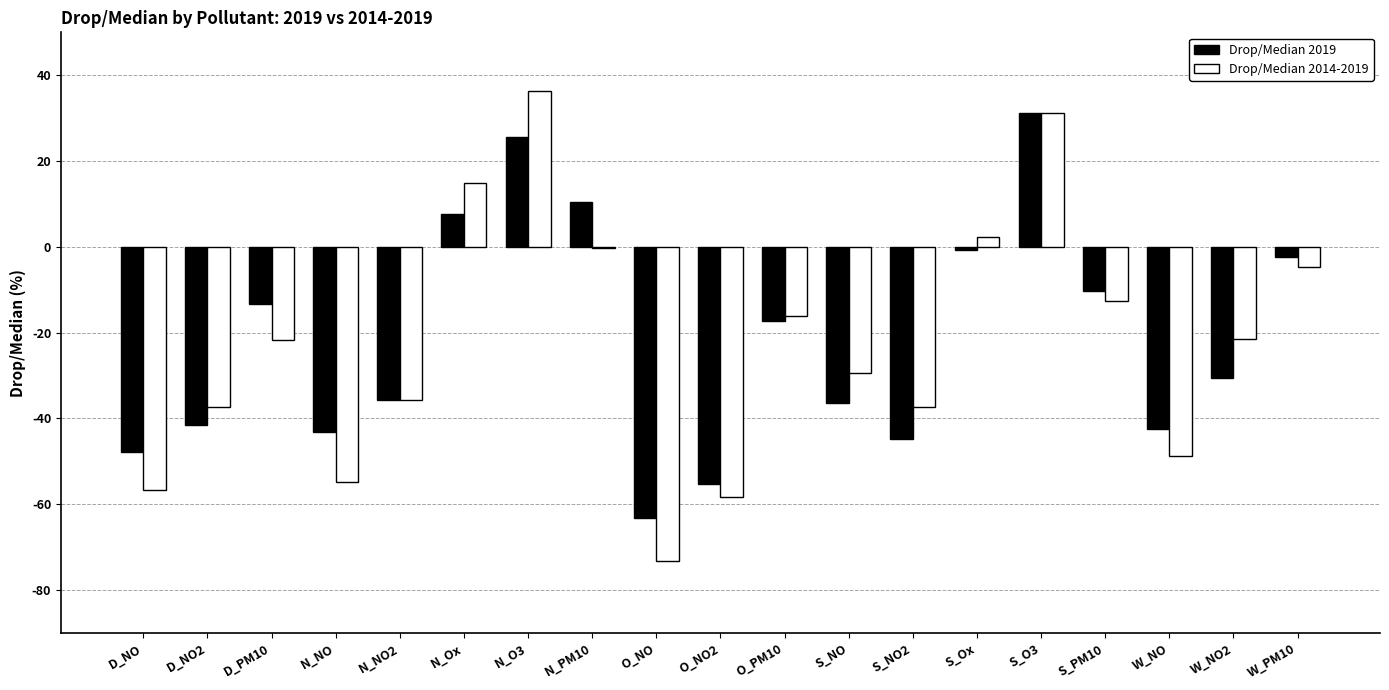

Between D_NO and S_PM10, which series saw the biggest shift?

Drop/Median 2014-2019